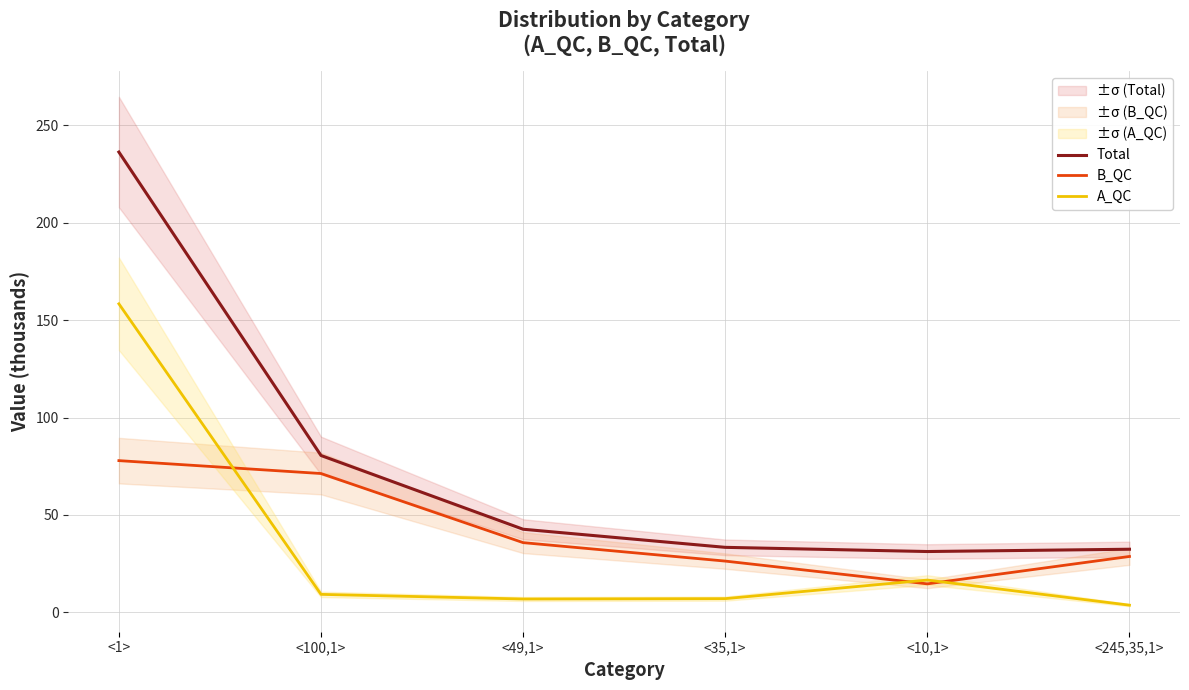

Where is the first local minimum for A_QC?

<49,1>